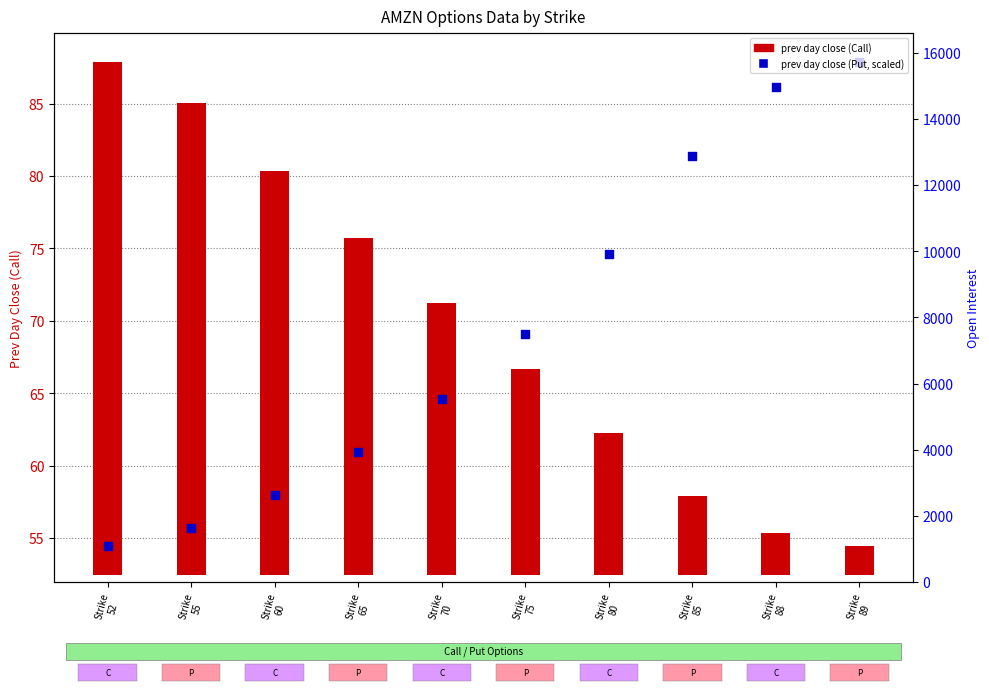

Which series has the largest total across all categories?

prev day close (Put, scaled)